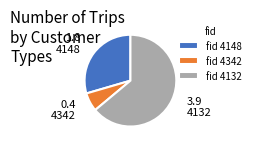

Which category has the smallest portion of the pie?

4342